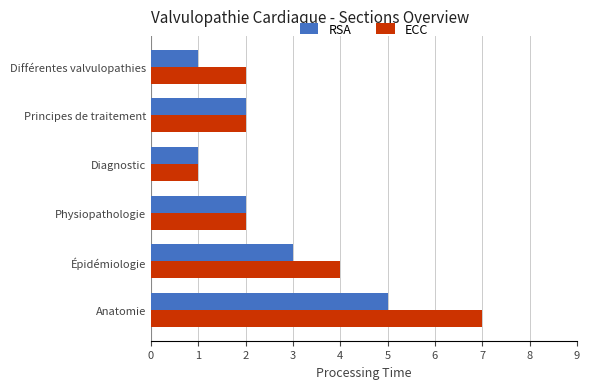

What is the sum of all ECC values?

18